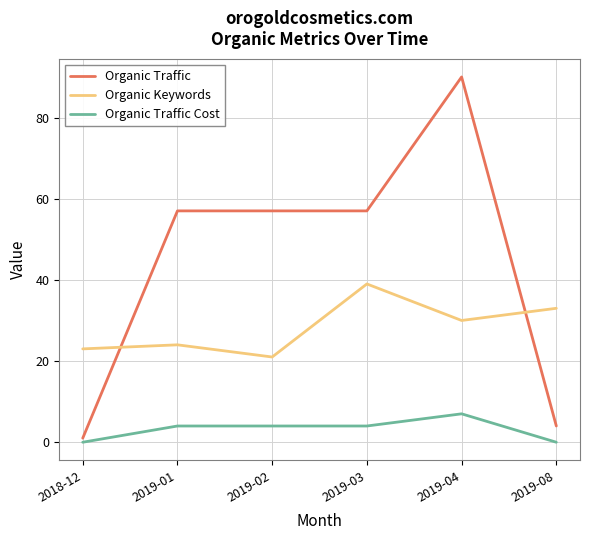

What is the total value across all series at 2019-08?

37